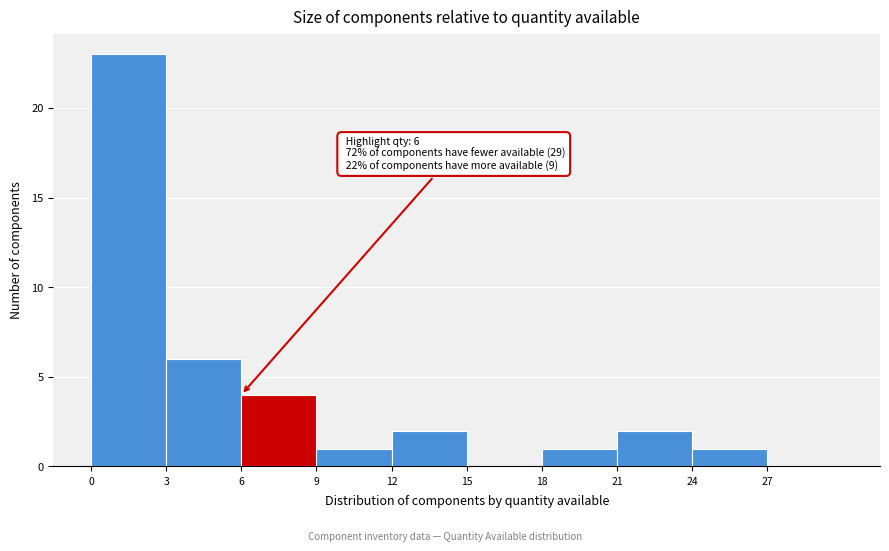

Over which range of the x-axis is the bar tallest?

0 to 3